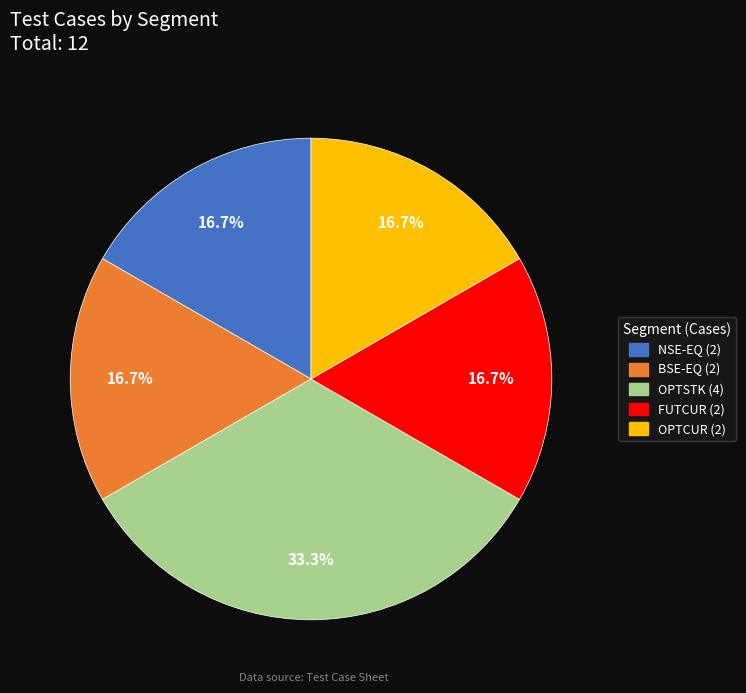

To the nearest percent, what is the average slice percentage?

20%